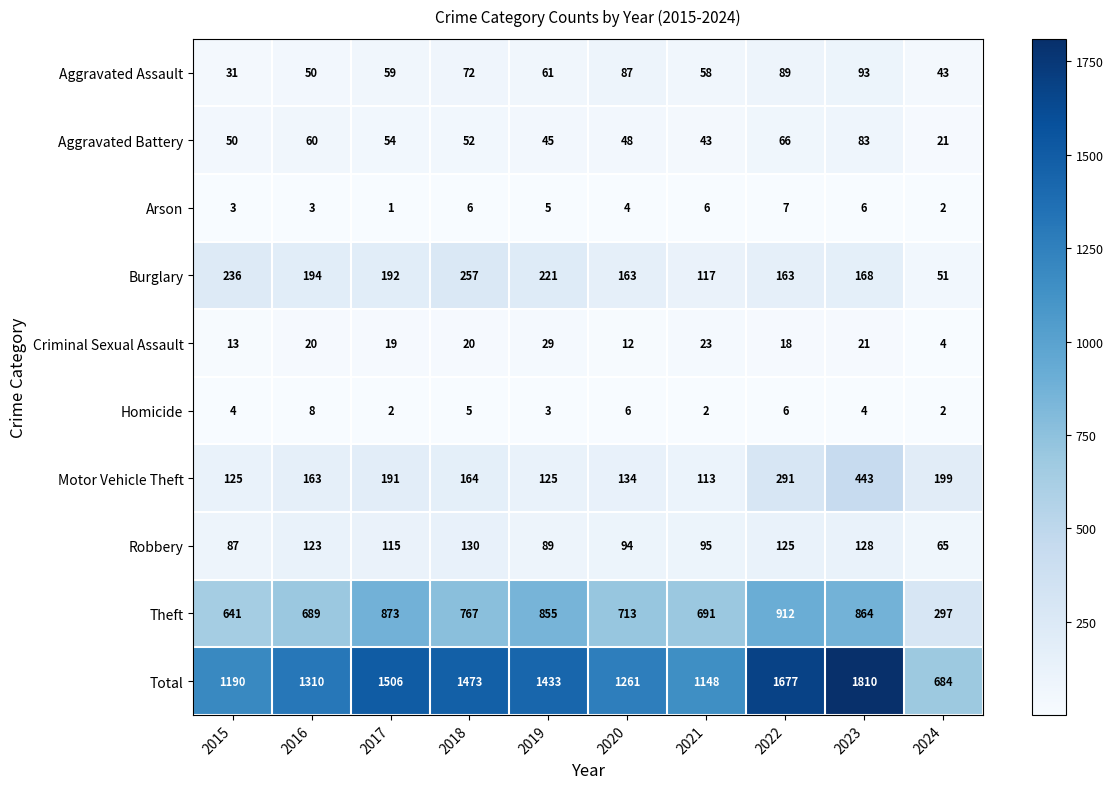

Read the Homicide value at 2023.

4